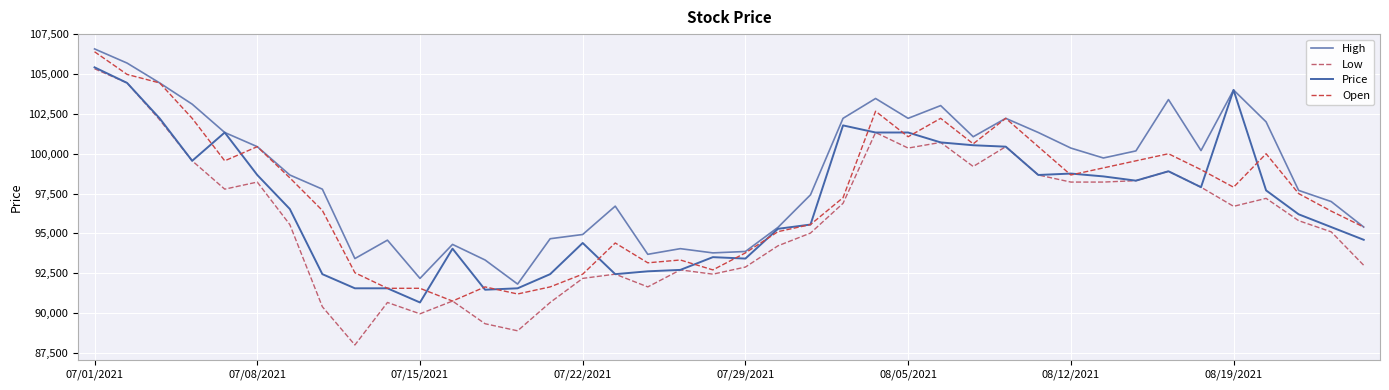

What is the smallest value displayed?

88000